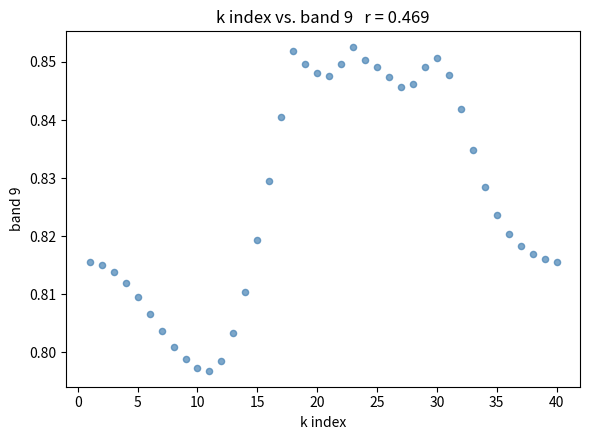

What is the range of X values (max minus min)?

39.0